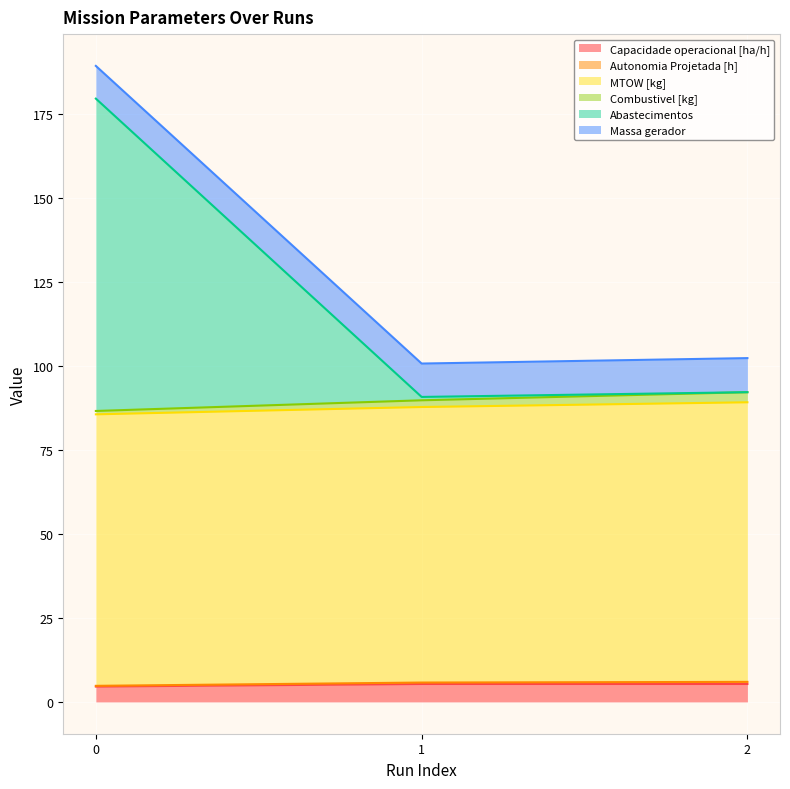

True or false: Abastecimentos has a value of 179.6 at 0.

True